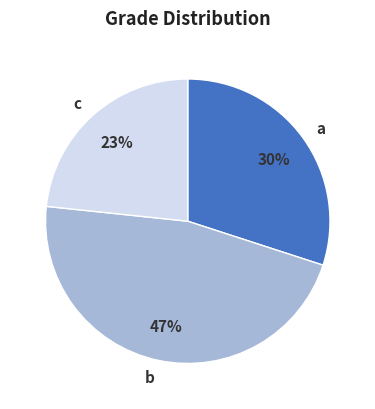

To the nearest percent, what percentage of the pie is c?

23%